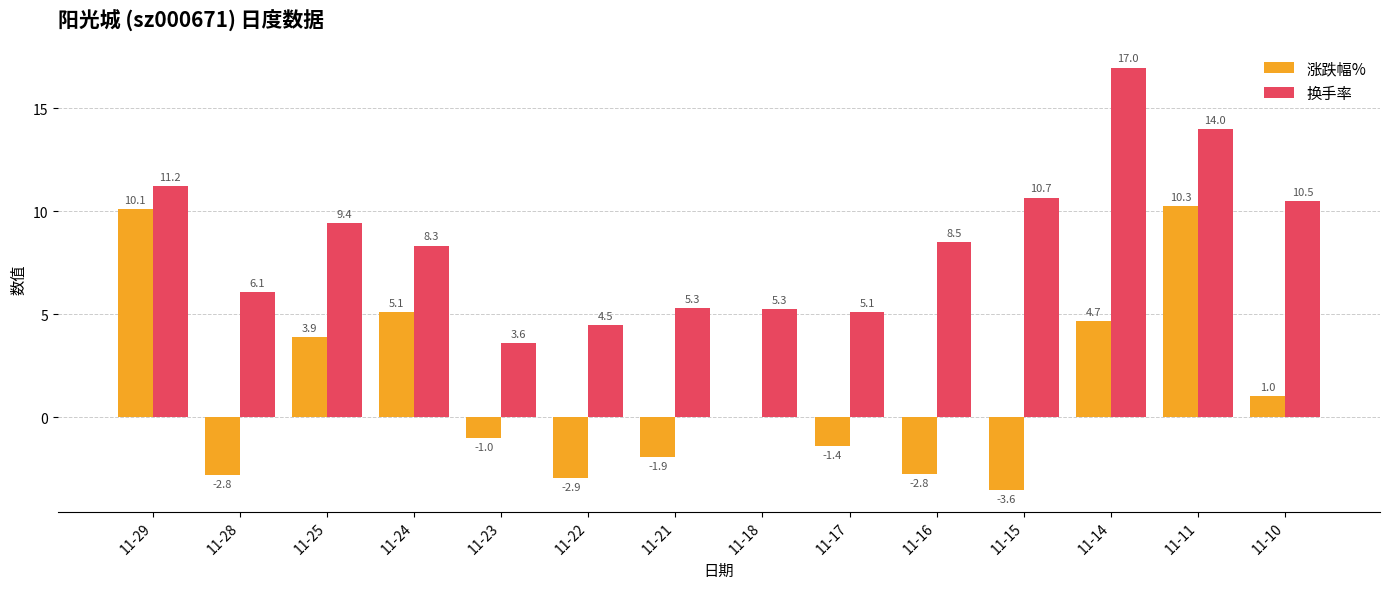

Between 11-17 and 11-14, which series saw the biggest shift?

换手率